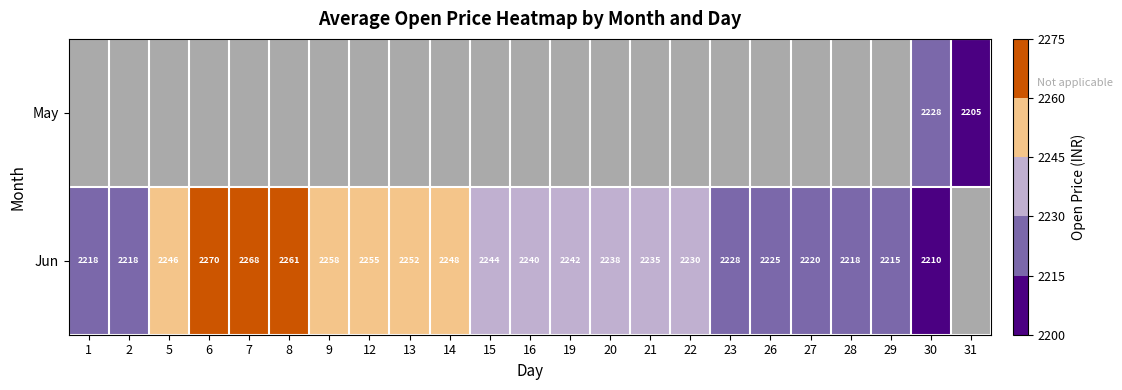

What is the approximate value of Jun at 9?

2258.0